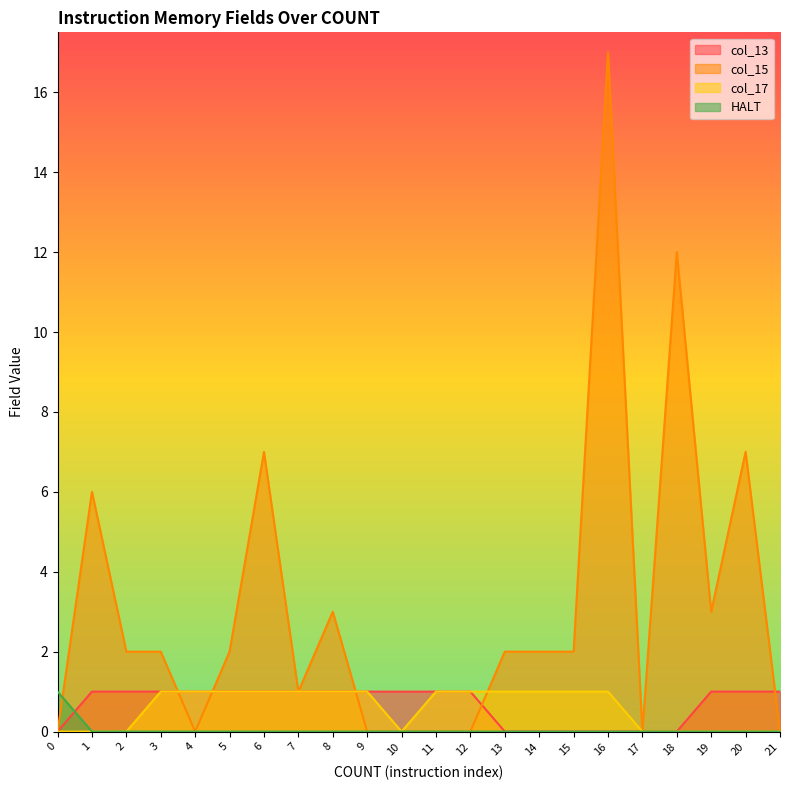

Which series ends up on top after the final intersection of col_15 and HALT?

col_15